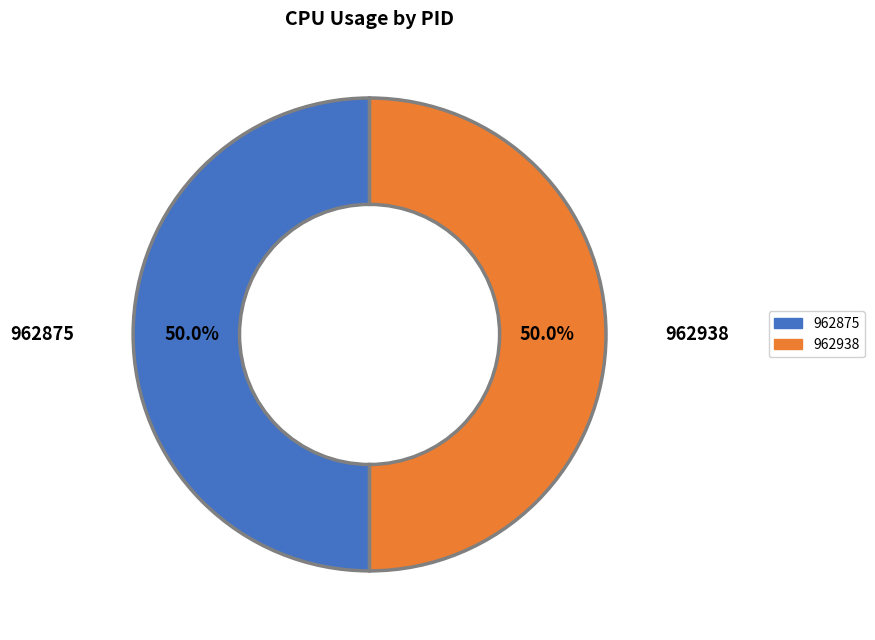

How many slices are in this pie chart?

2